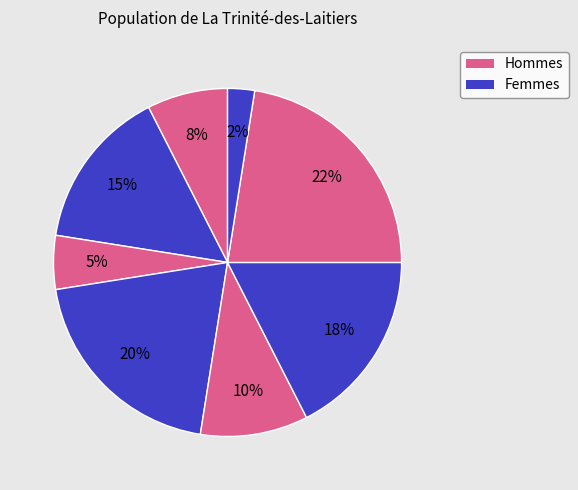

How many segments does this pie chart have?

8